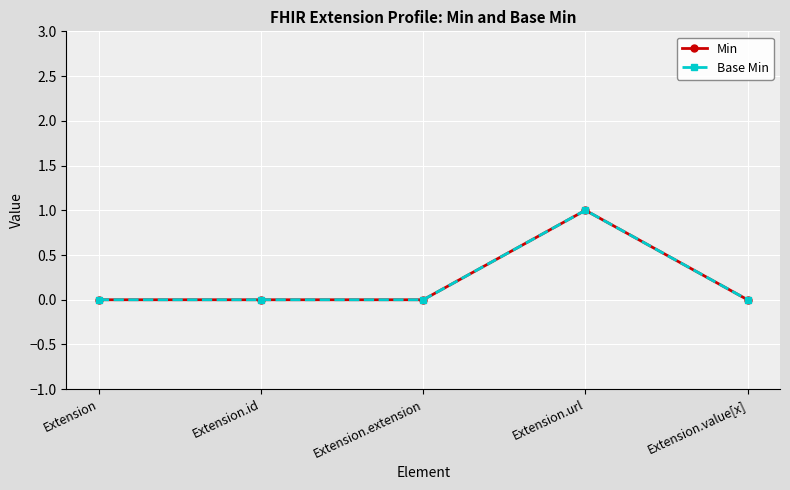

What is the sum of the Base Min values at Extension.url and Extension.value[x]?

1